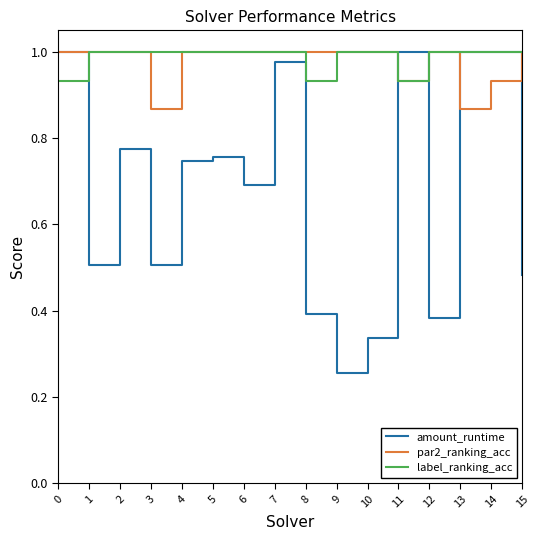

The label_ranking_acc series shows 1.8 at 3. True or false?

False